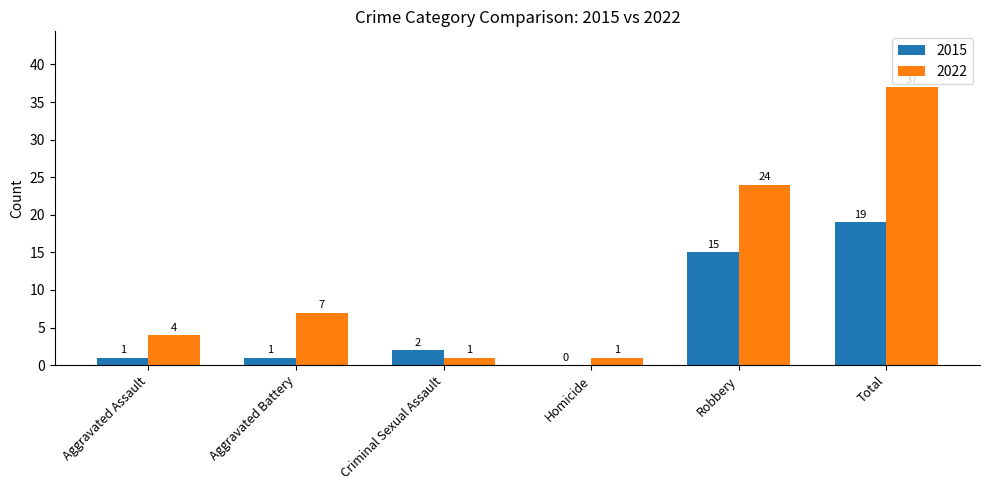

Between Aggravated Assault and Homicide, which series saw the biggest shift?

2022